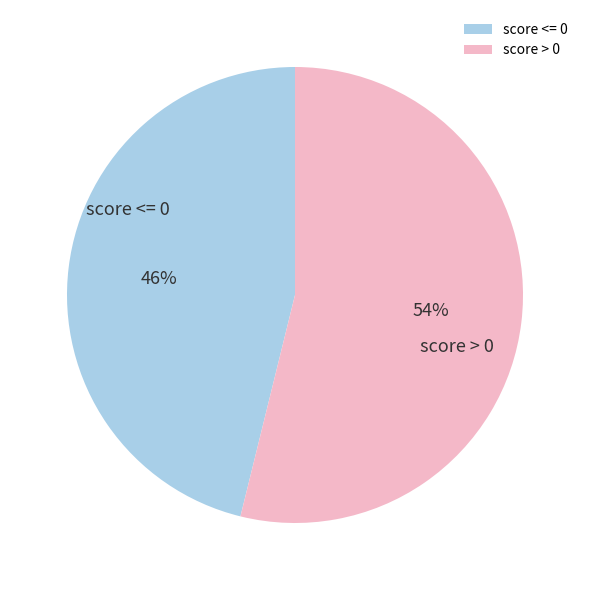

What is the ratio of the value at score <= 0 to the value at score > 0?

0.9